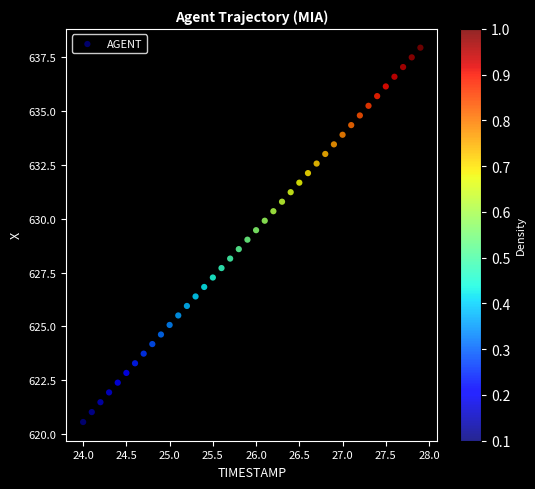

What is the range of X values (max minus min)?

3.9